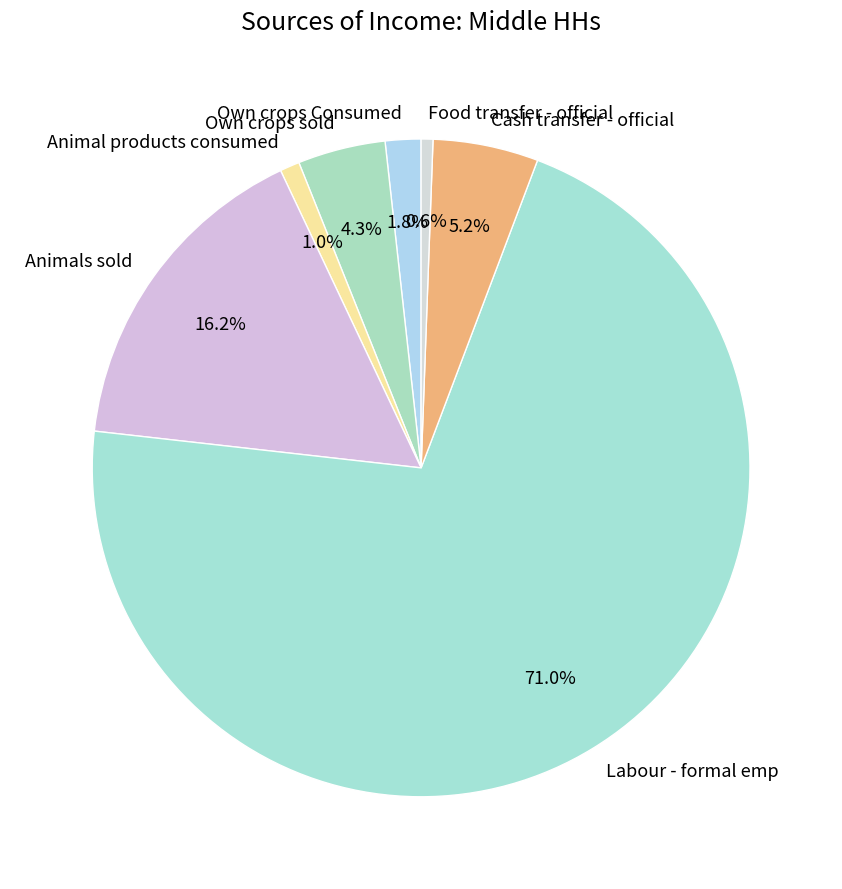

How much of the chart is everything except Animals sold?

83.8%